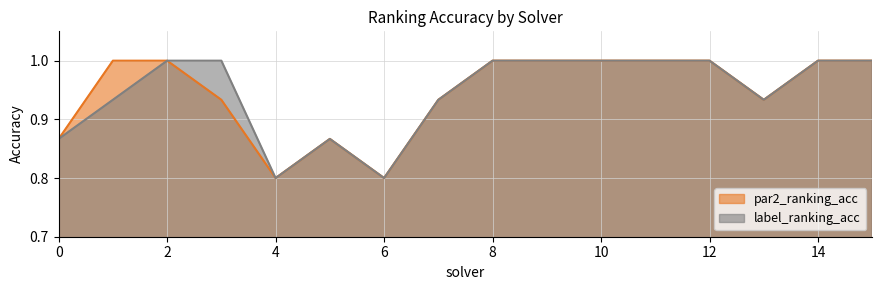

What is the greatest value displayed?

1.0